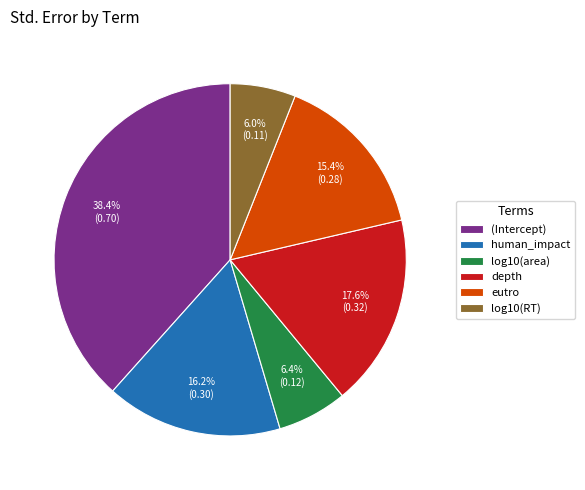

To the nearest percent, what percentage of the pie is (Intercept)?

38%